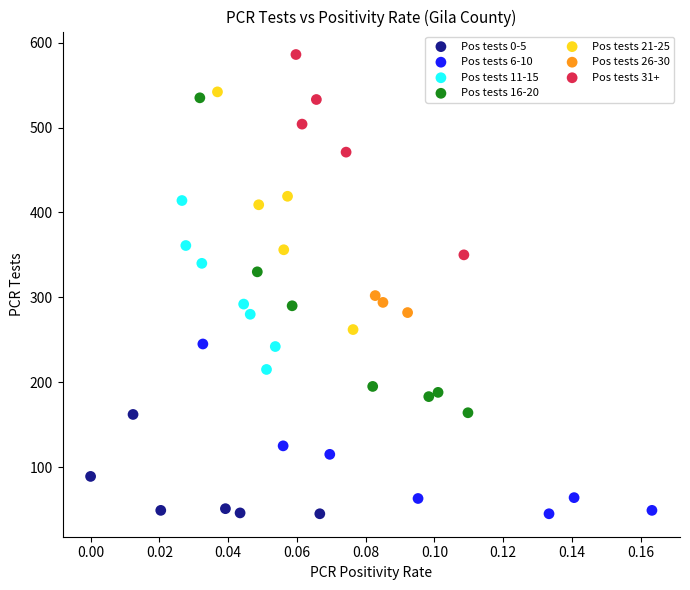

What are all the series names shown in the legend?

Pos tests 0-5, Pos tests 6-10, Pos tests 11-15, Pos tests 16-20, Pos tests 21-25, Pos tests 26-30, Pos tests 31+